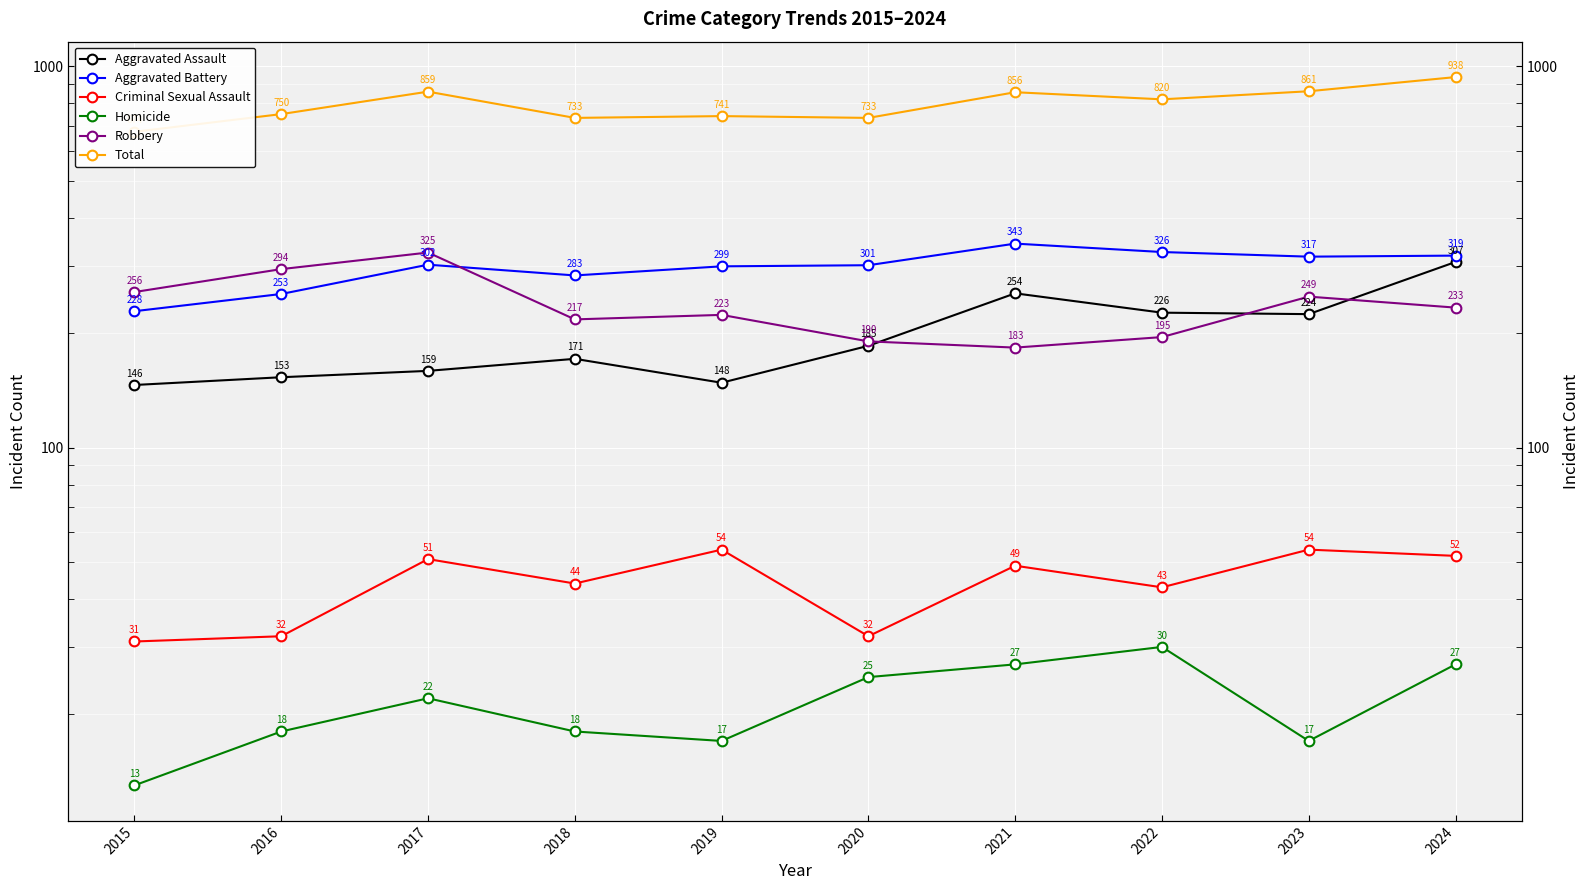

What is the value of the Homicide point at the 10th from the left?

27